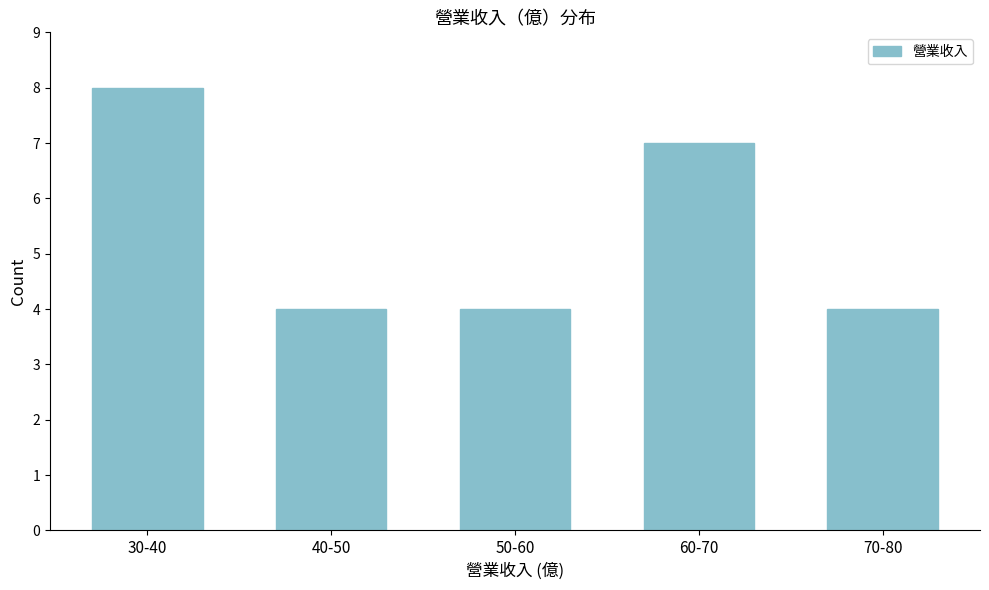

Reading right to left, what are all the values shown in this chart?

70-80=4	60-70=7	50-60=4	40-50=4	30-40=8